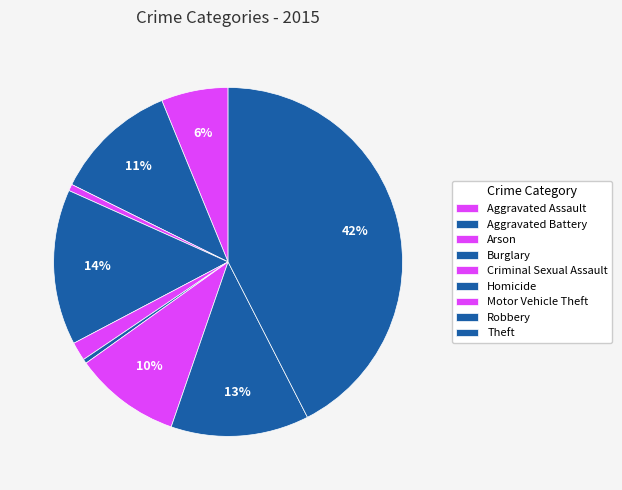

What percentage is the Criminal Sexual Assault slice, to the nearest percent?

2%